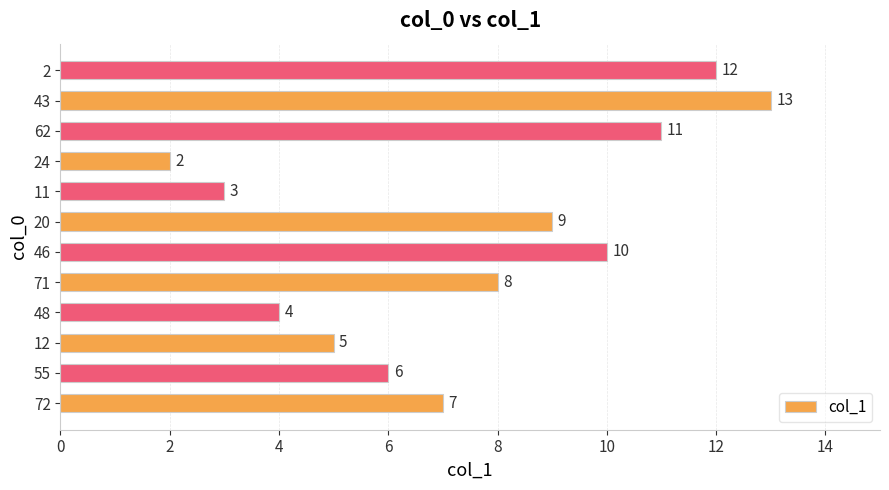

Reading bottom to top, what are all the values shown in this chart?

7	6	5	4	8	10	9	3	2	11	13	12